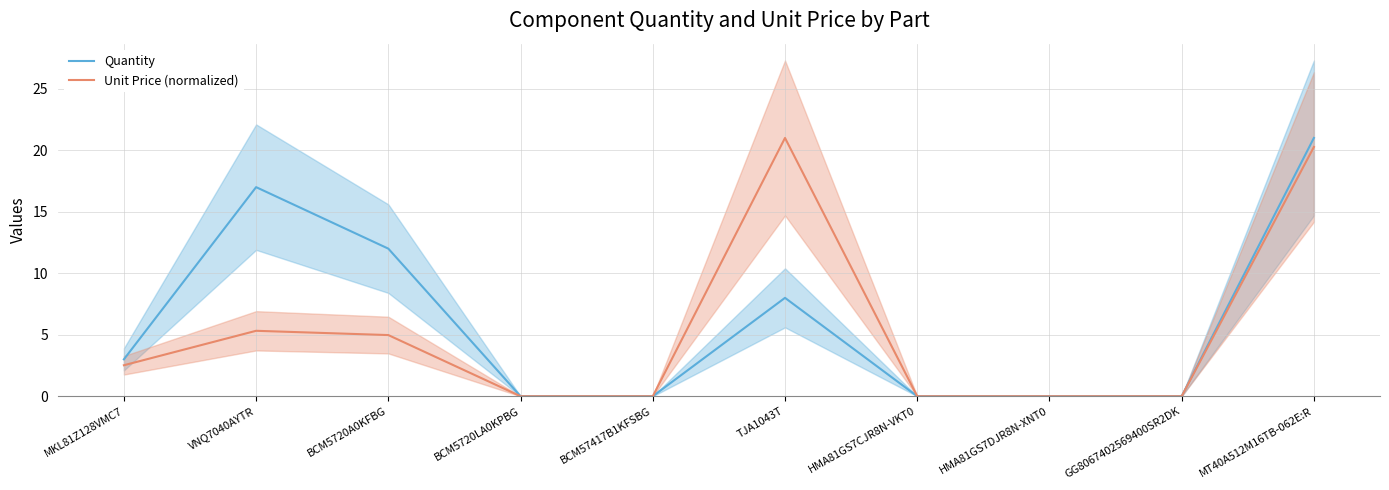

List the series in order of their peak value, highest first.

Quantity, Unit Price (normalized)